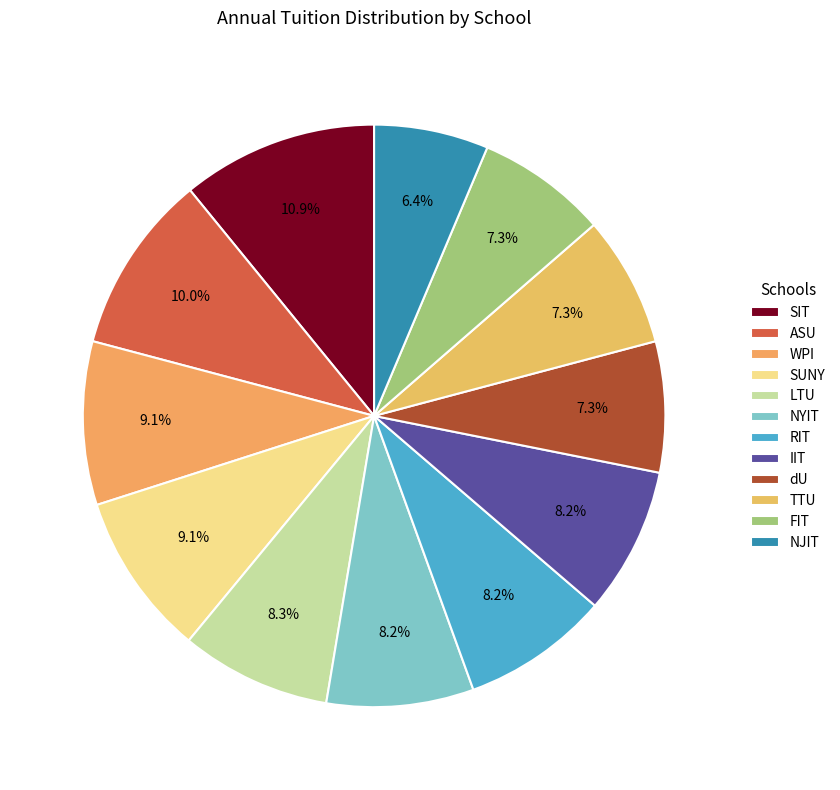

Rank the categories by value from lowest to highest.

NJIT, dU, TTU, FIT, NYIT, RIT, IIT, LTU, WPI, SUNY, ASU, SIT